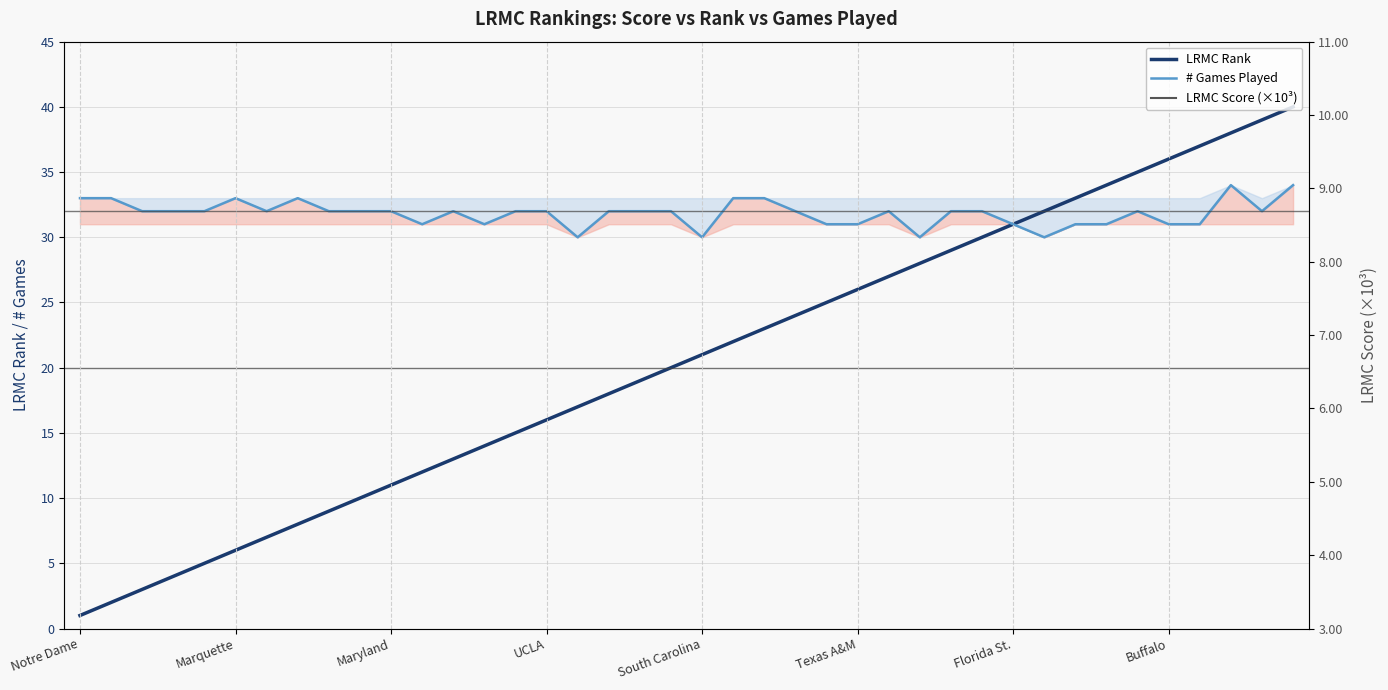

Between Buffalo and 14, which series saw the biggest shift?

LRMC Rank